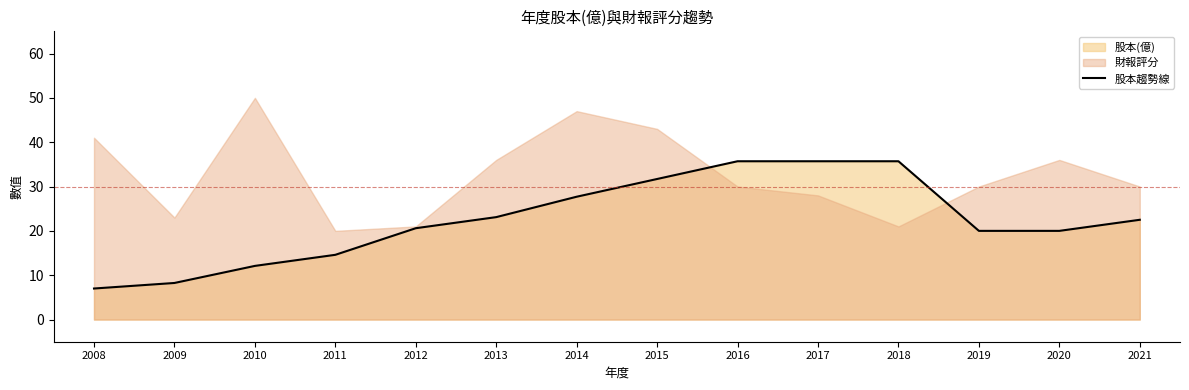

Which has a higher value, 2020 or 2015?

2015